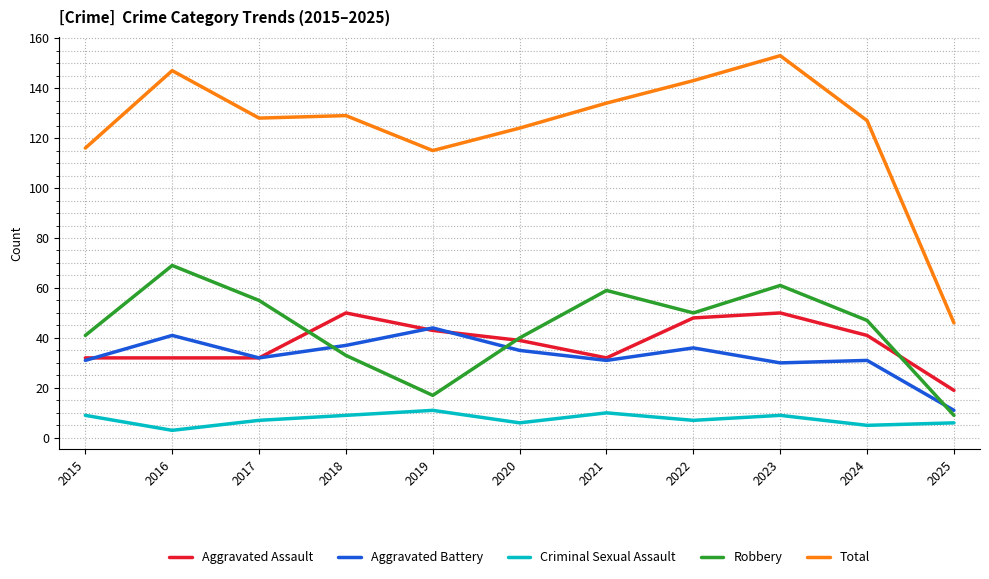

Reading left to right, what are all the values shown in this chart?

Aggravated Assault: 32	32	32	50	43	39	32	48	50	41	19
Aggravated Battery: 31	41	32	37	44	35	31	36	30	31	11
Criminal Sexual Assault: 9	3	7	9	11	6	10	7	9	5	6
Robbery: 41	69	55	33	17	40	59	50	61	47	9
Total: 116	147	128	129	115	124	134	143	153	127	46